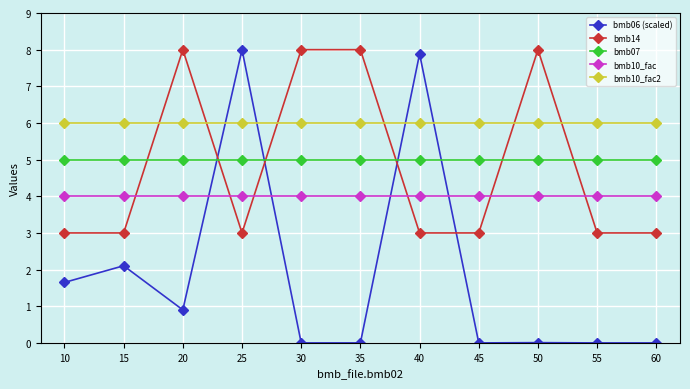

True or false: bmb14 has a value of 8.0 at 30.

True